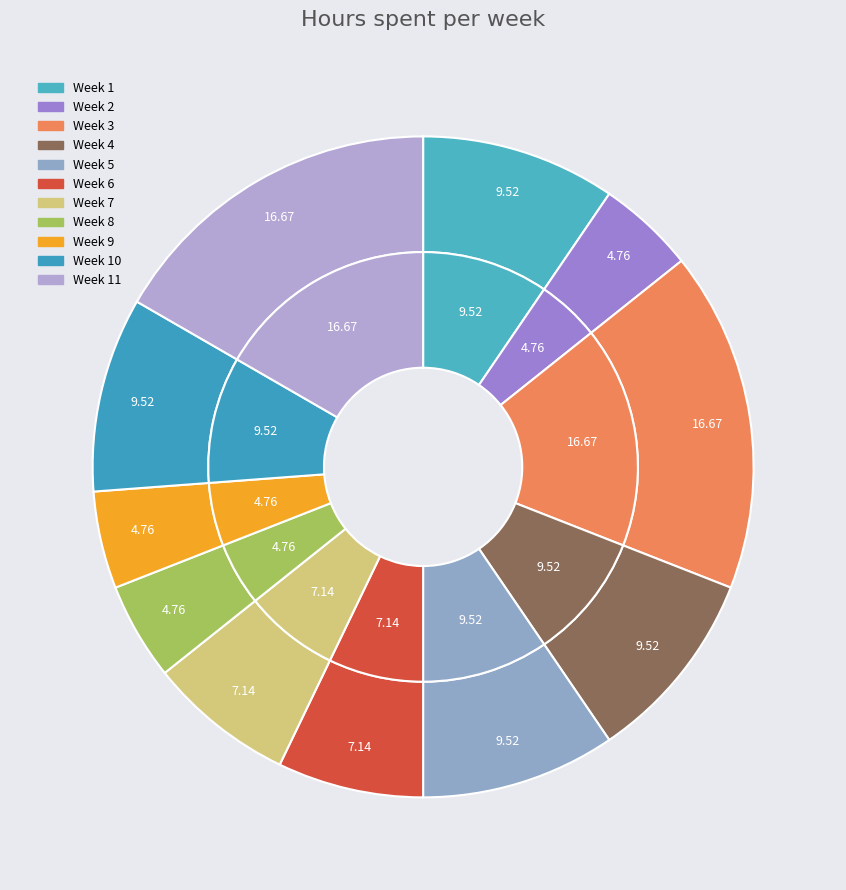

Is it true that Week 8 is 14% of the pie?

False